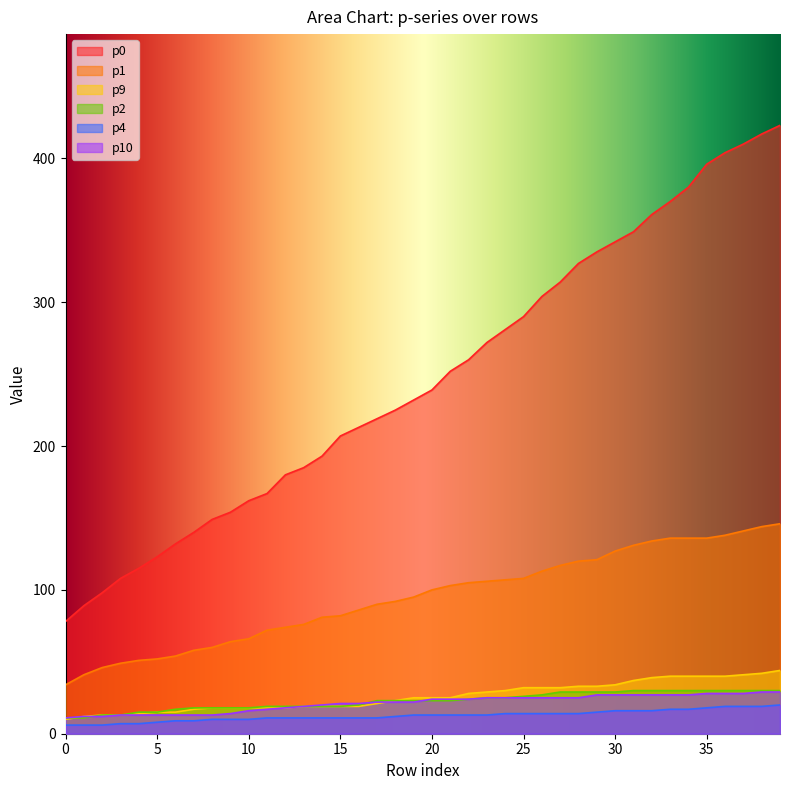

What is the value of the p10 point at the 33rd from the left?

27